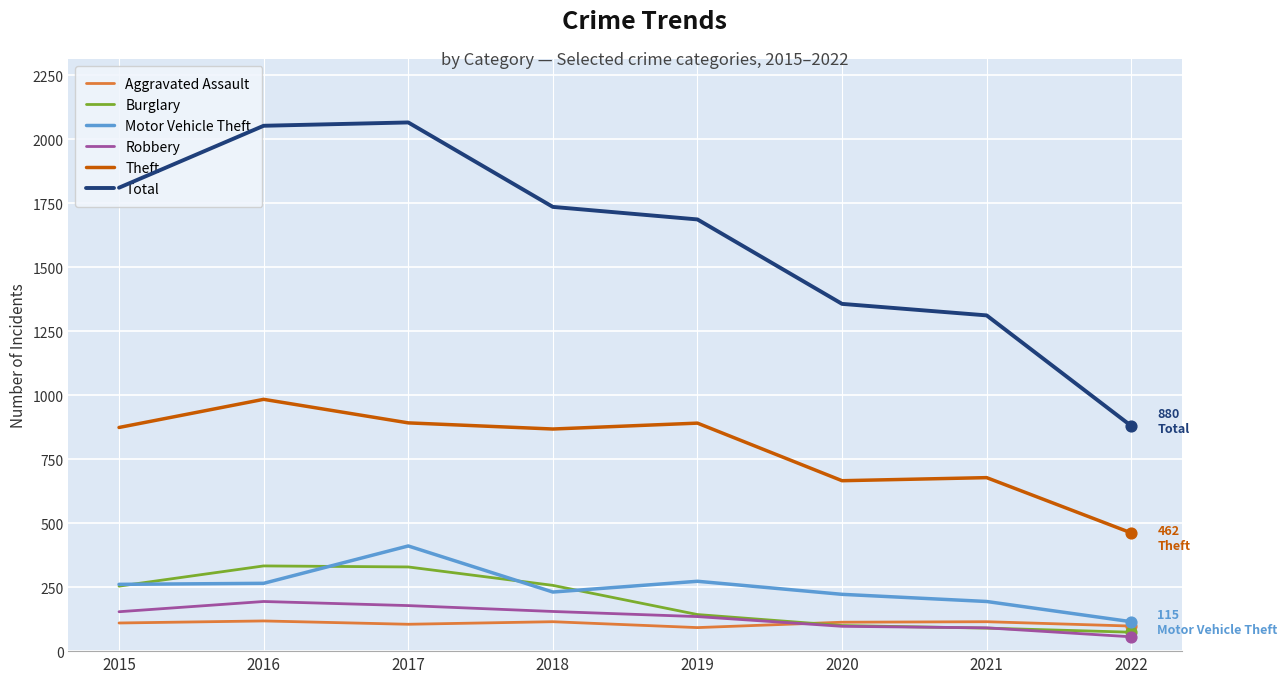

Is the value of Total at 2015 greater than the value of Burglary at 2017?

Yes